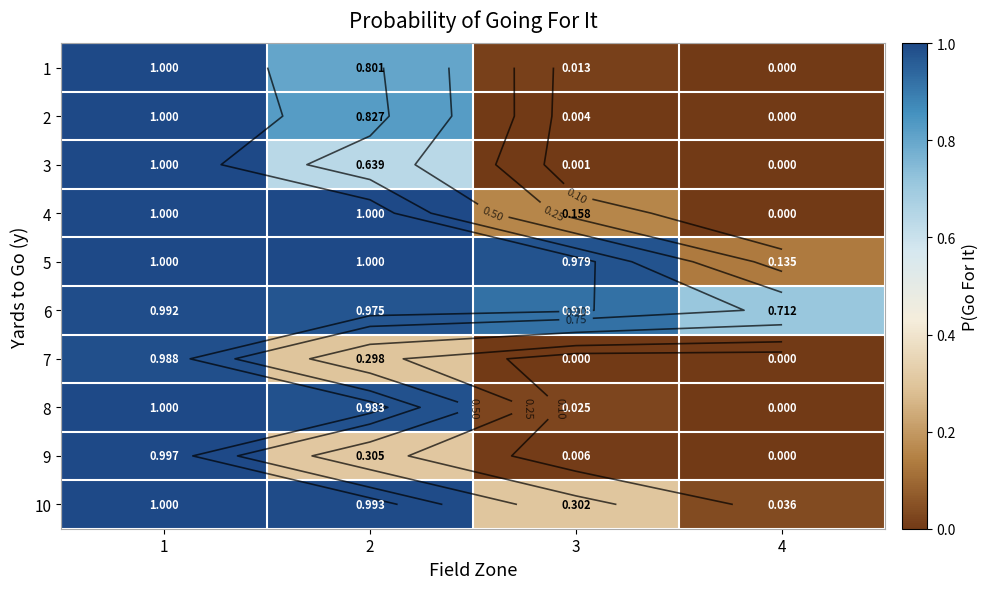

The value of 1 at 4 is 0.0. True or false?

True